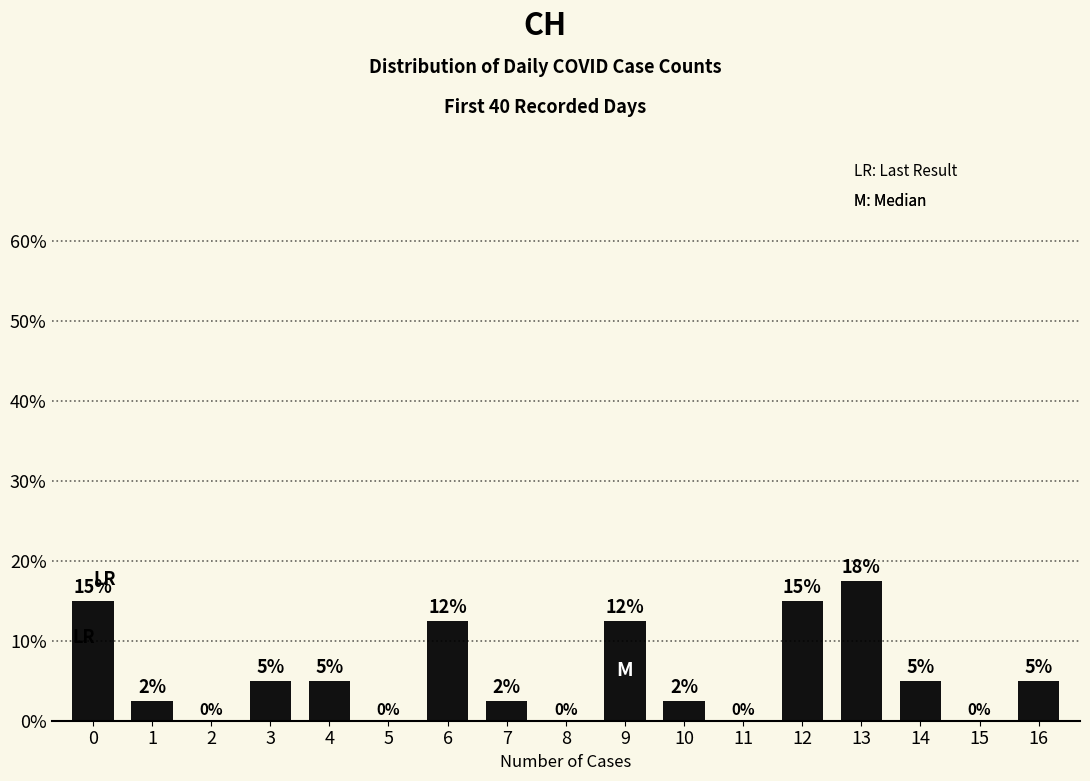

Rank the categories by value from highest to lowest.

13, 0, 12, 6, 9, 3, 4, 14, 16, 1, 7, 10, 2, 5, 8, 11, 15